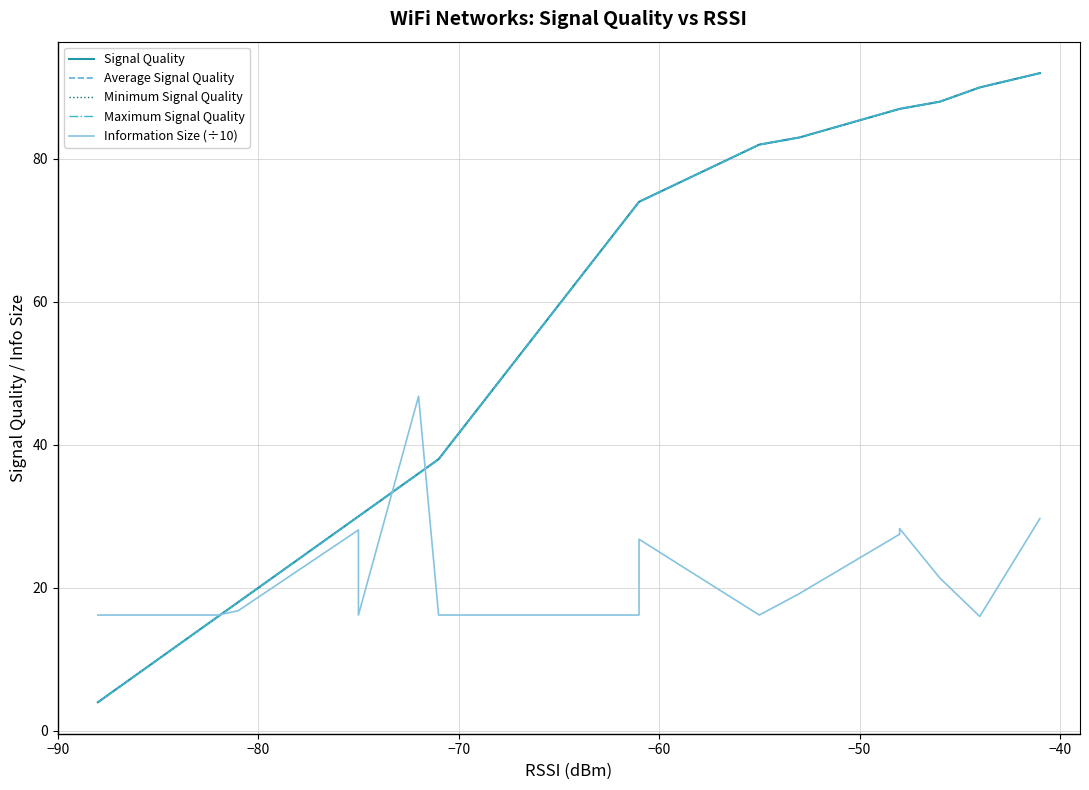

What is the highest value of the Minimum Signal Quality series?

92.0